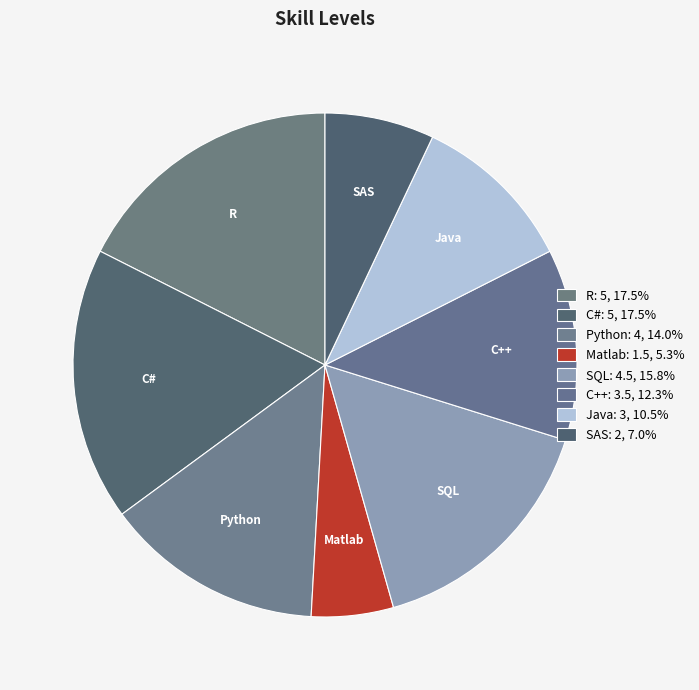

To the nearest percent, what is the difference between the Java and SQL slice percentages?

5%